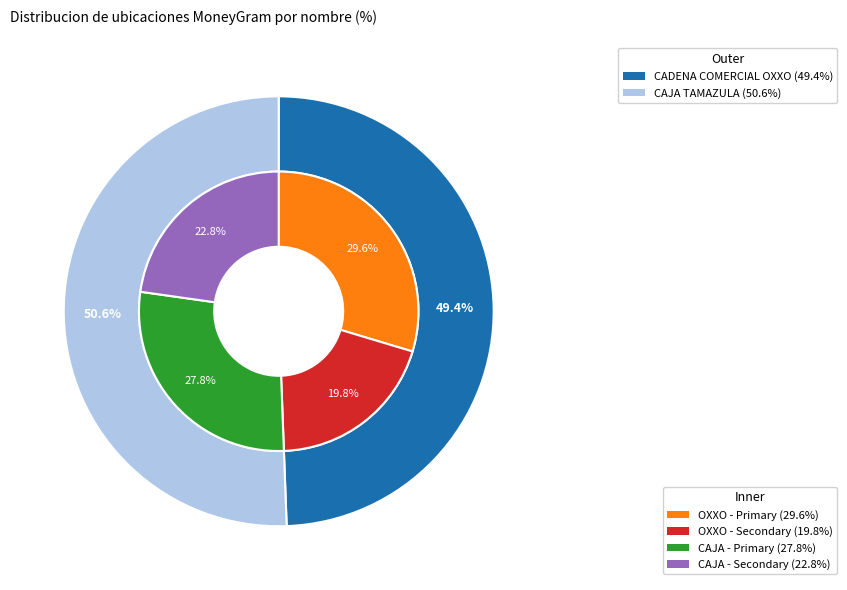

True or false: CADENA COMERCIAL OXXO SA DE CV - #10DCU5 accounts for 63% of the total.

False